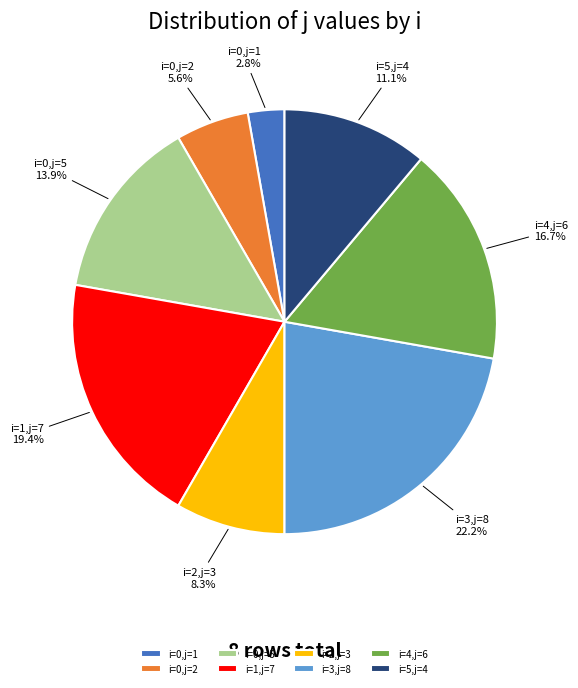

How much of the chart is everything except i=4,j=6?

83.3%